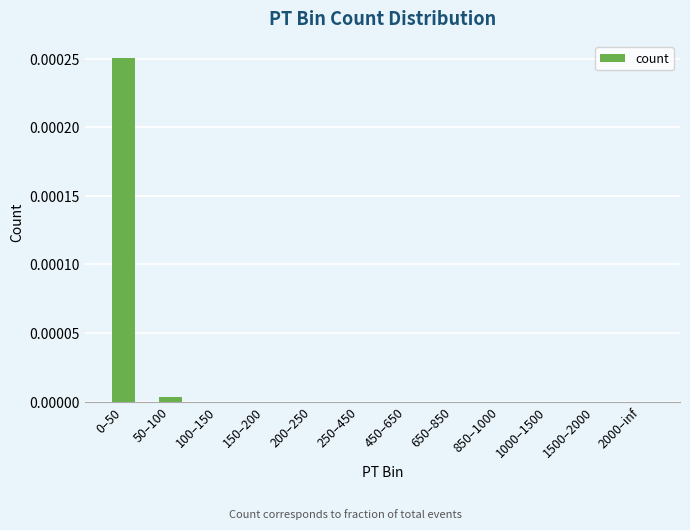

The chart shows a value of 0.0 at 0–50. True or false?

True